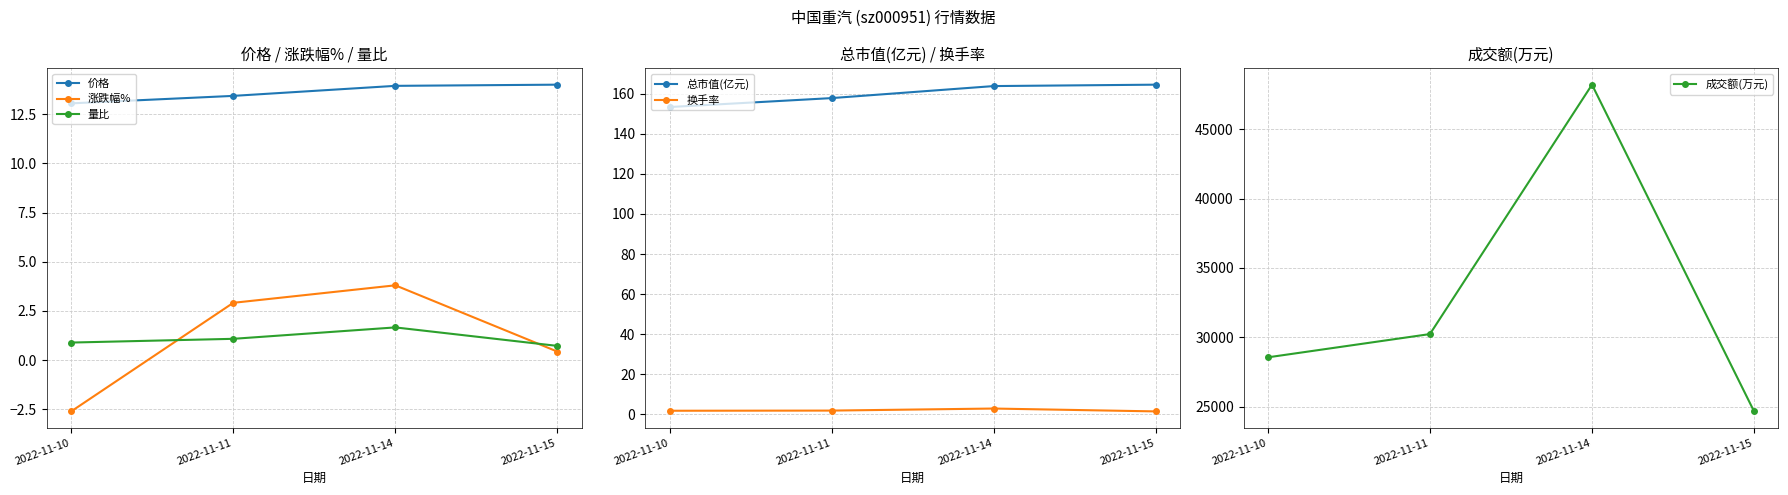

Which category has the highest value across all series?

2022-11-14